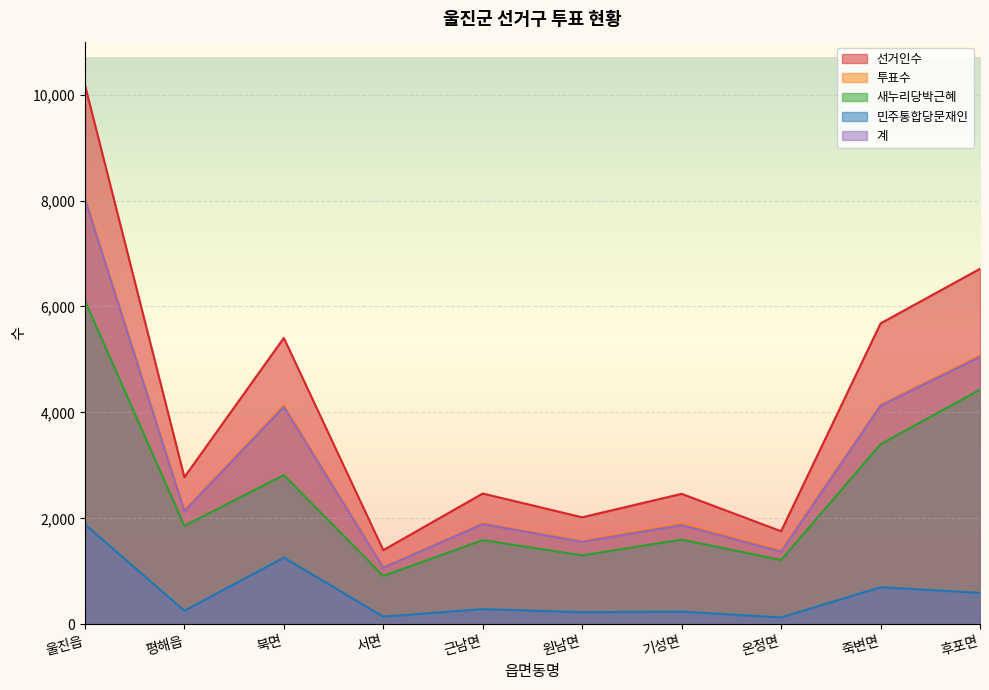

True or false: 계 and 민주통합당문재인 cross at least once.

False